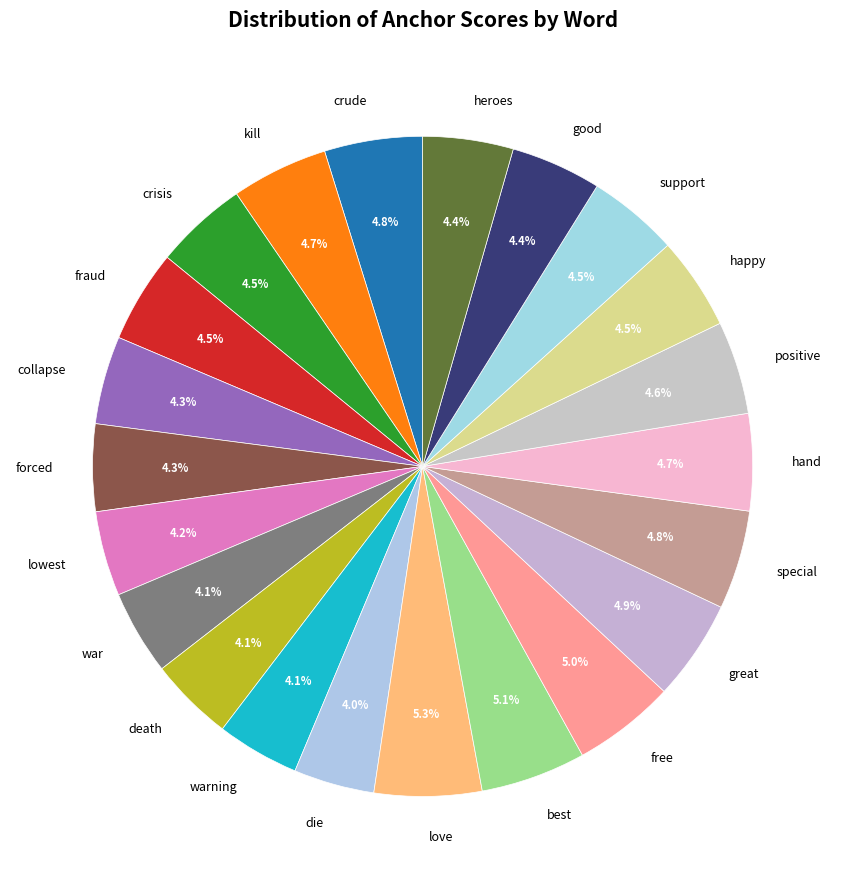

How much of the chart is everything except lowest?

95.8%